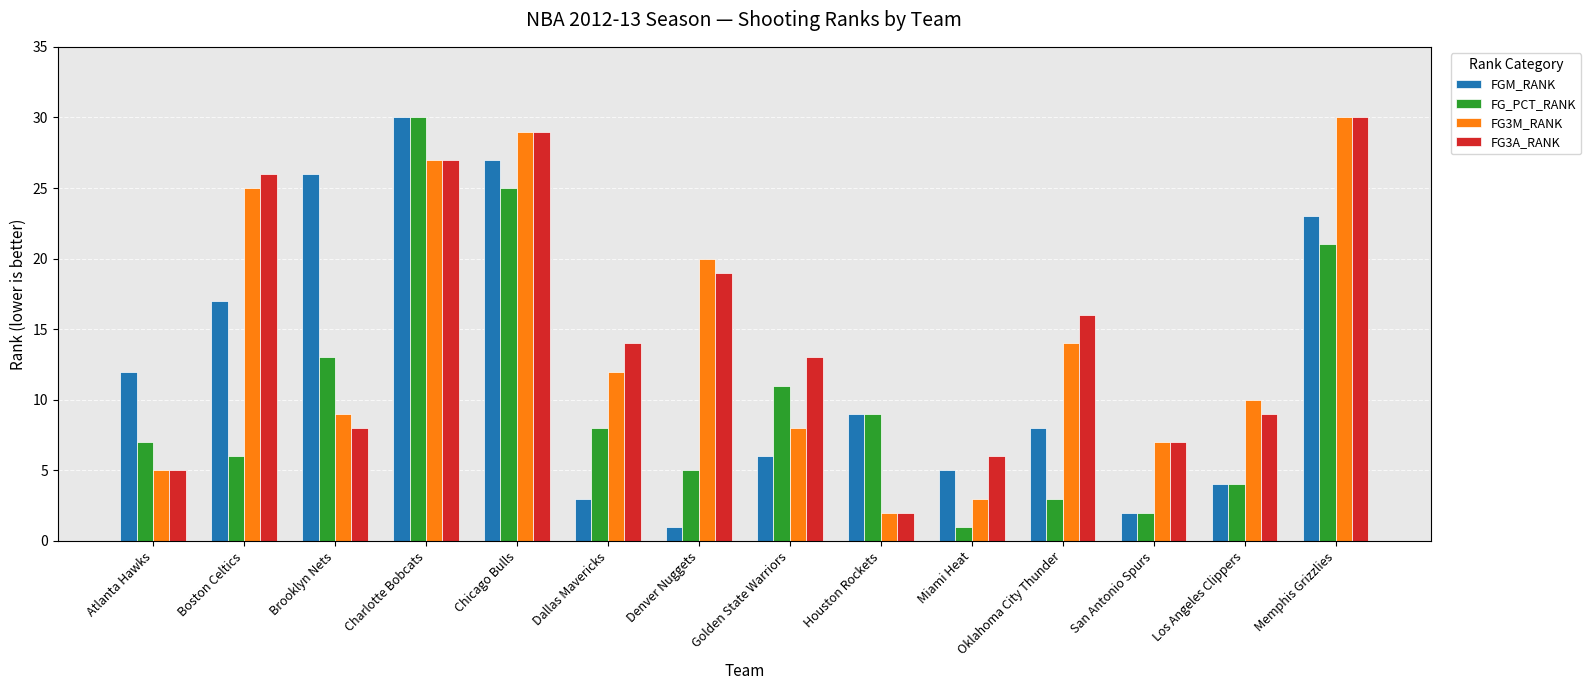

What are all the series names shown in the legend?

FGM_RANK, FG_PCT_RANK, FG3M_RANK, FG3A_RANK